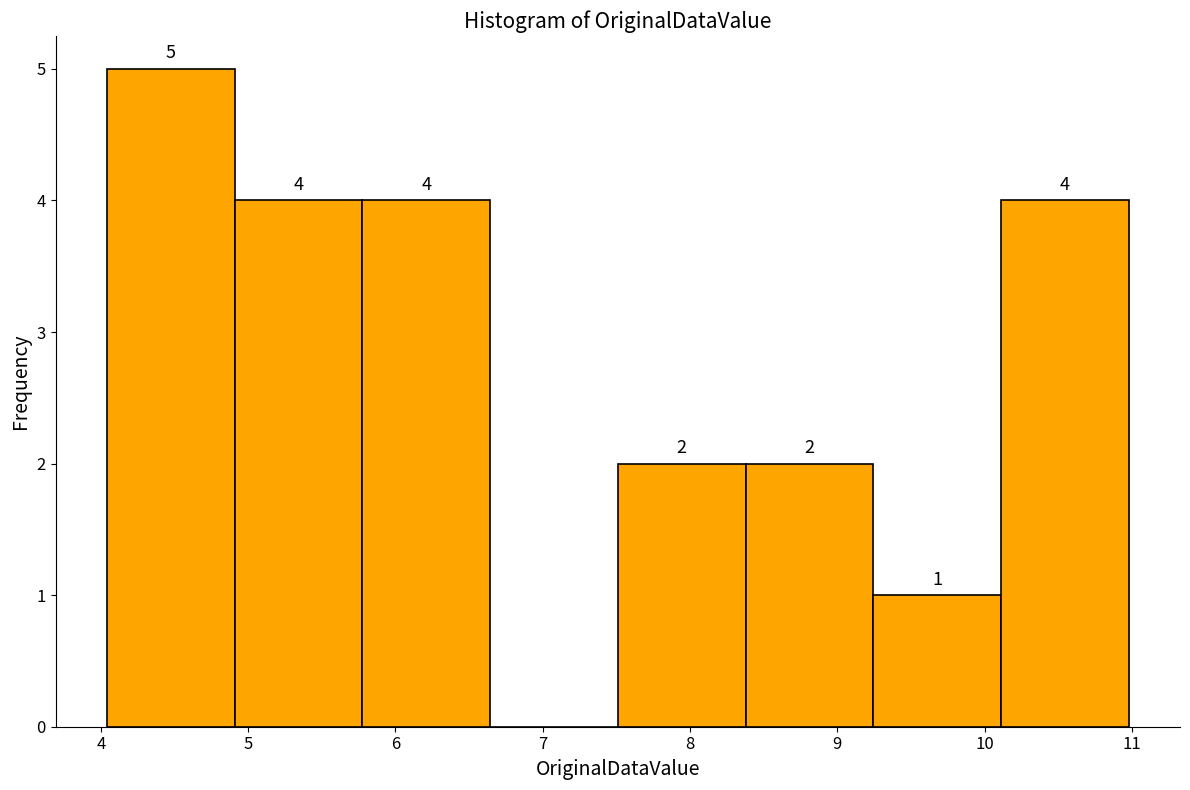

Which range on the x-axis has the tallest bar?

4.0 to 4.9